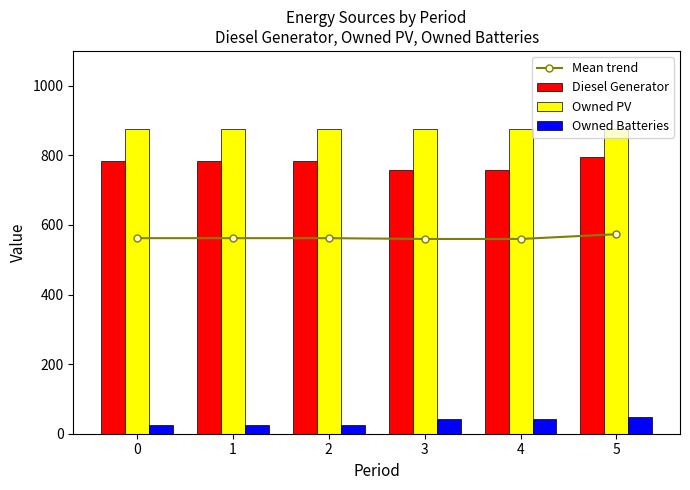

Reading left to right, list all the values displayed in this chart.

Mean trend: 0=562.0	1=562.0	2=562.0	3=559.7	4=559.7	5=573.3
Diesel Generator: 0=785.0	1=785.0	2=785.0	3=759.0	4=759.0	5=796.0
Owned PV: 0=877.0	1=877.0	2=877.0	3=877.0	4=877.0	5=877.0
Owned Batteries: 0=24.0	1=24.0	2=24.0	3=43.0	4=43.0	5=47.0